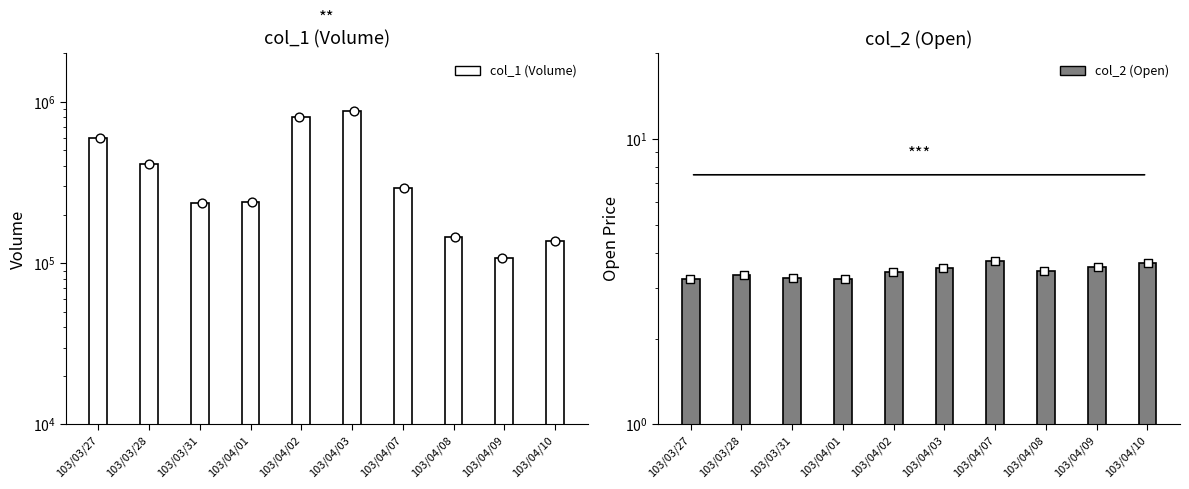

At how many categories does at least one series exceed 576712?

3